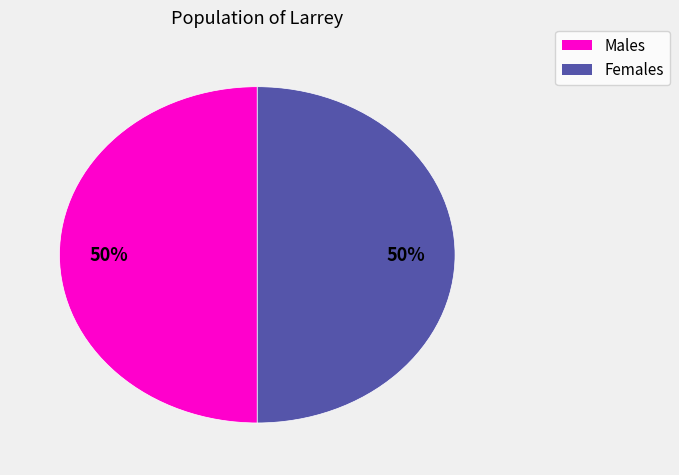

To the nearest percent, what is the average slice percentage?

50%